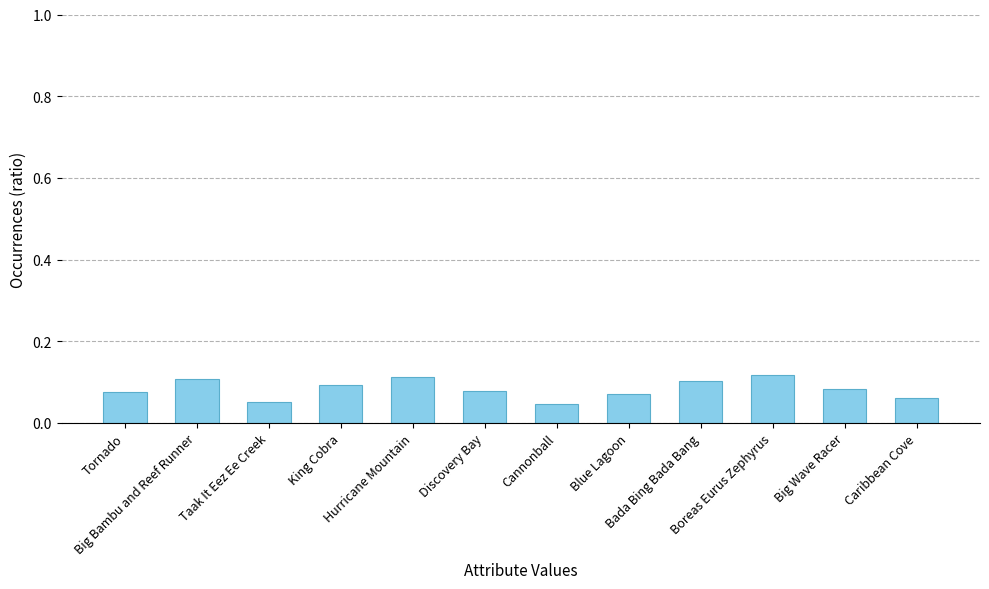

What position from the right is Cannonball?

6